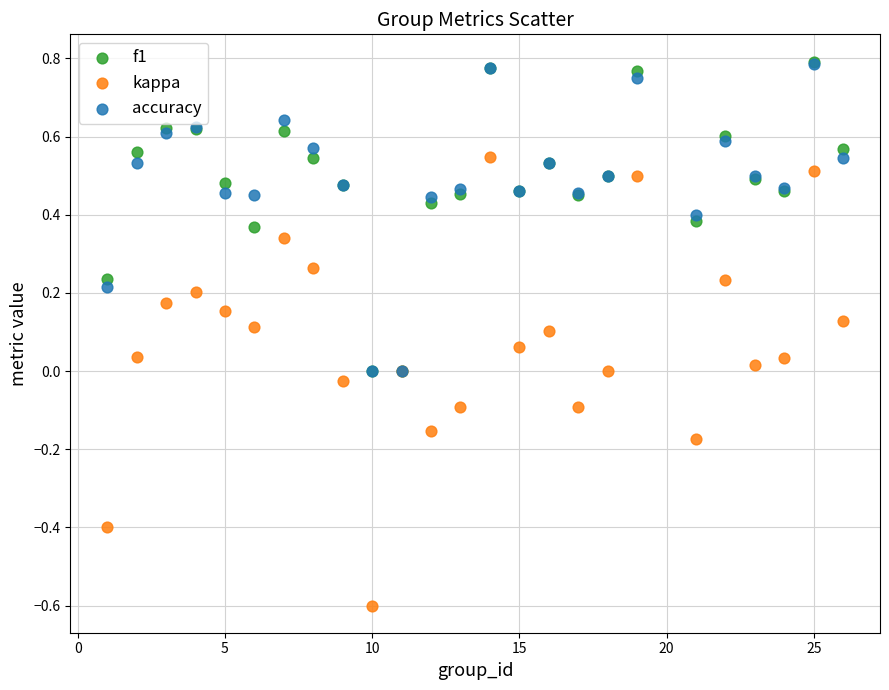

Which series has the largest Y range (max minus min)?

kappa